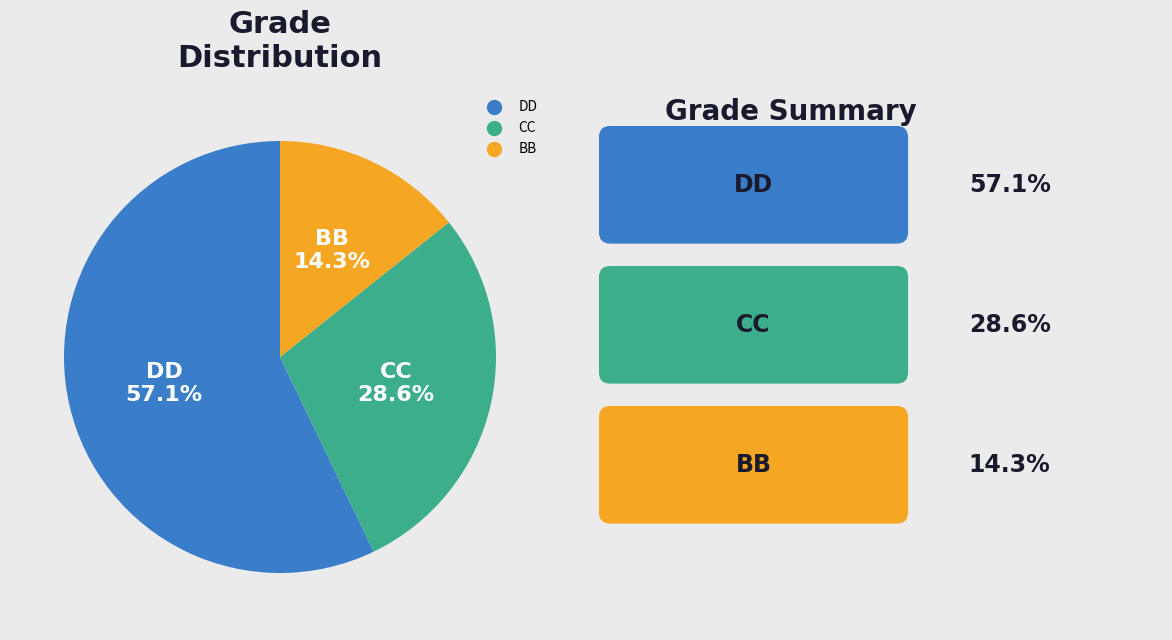

Between DD and BB, which is larger?

DD